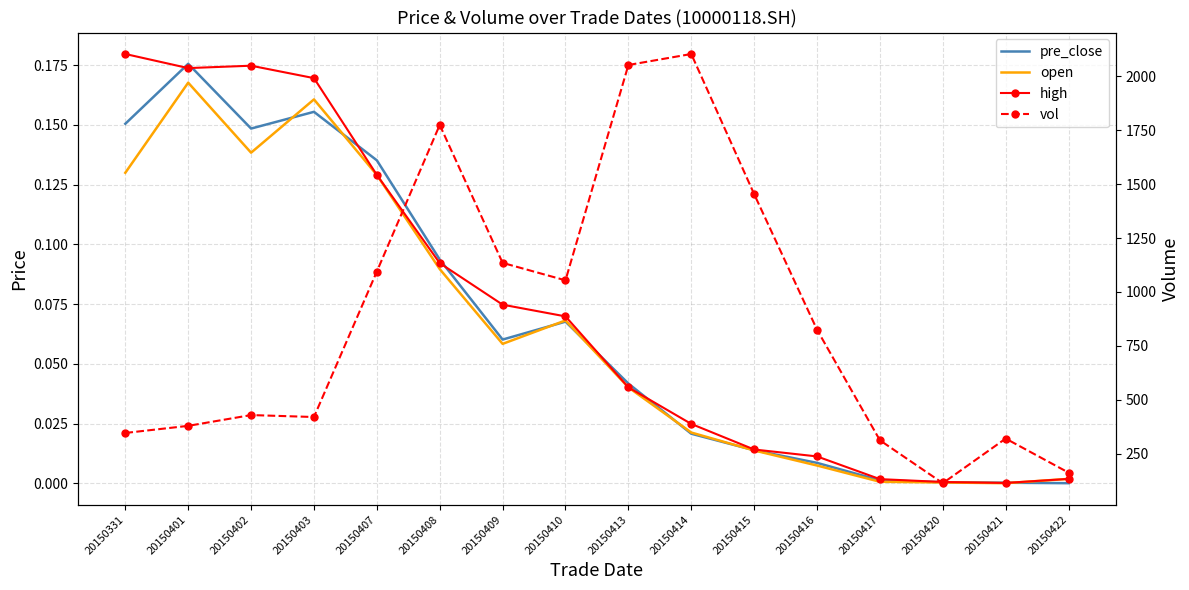

The vol series shows 1054.0 at 20150410. True or false?

True